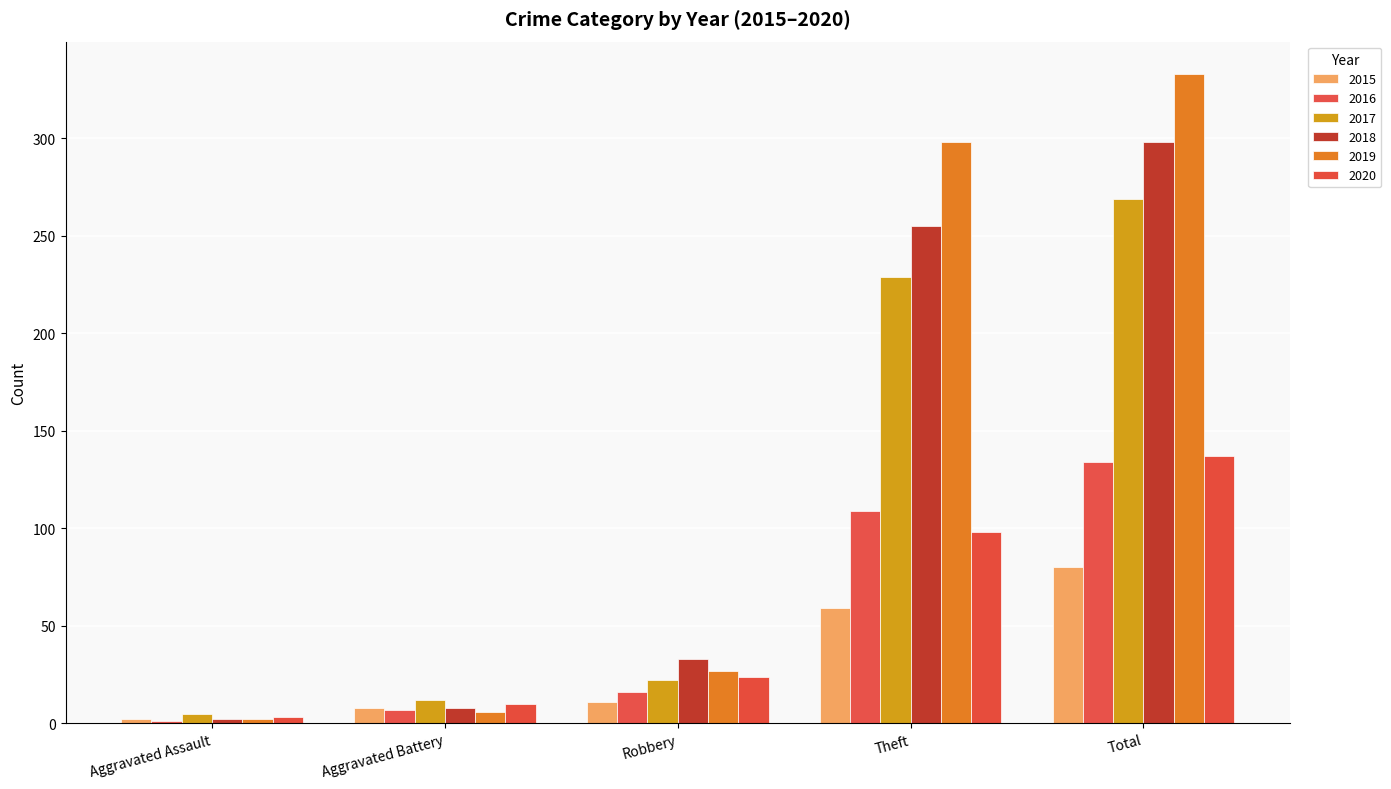

Where does the 2018 series first go above 33?

Theft